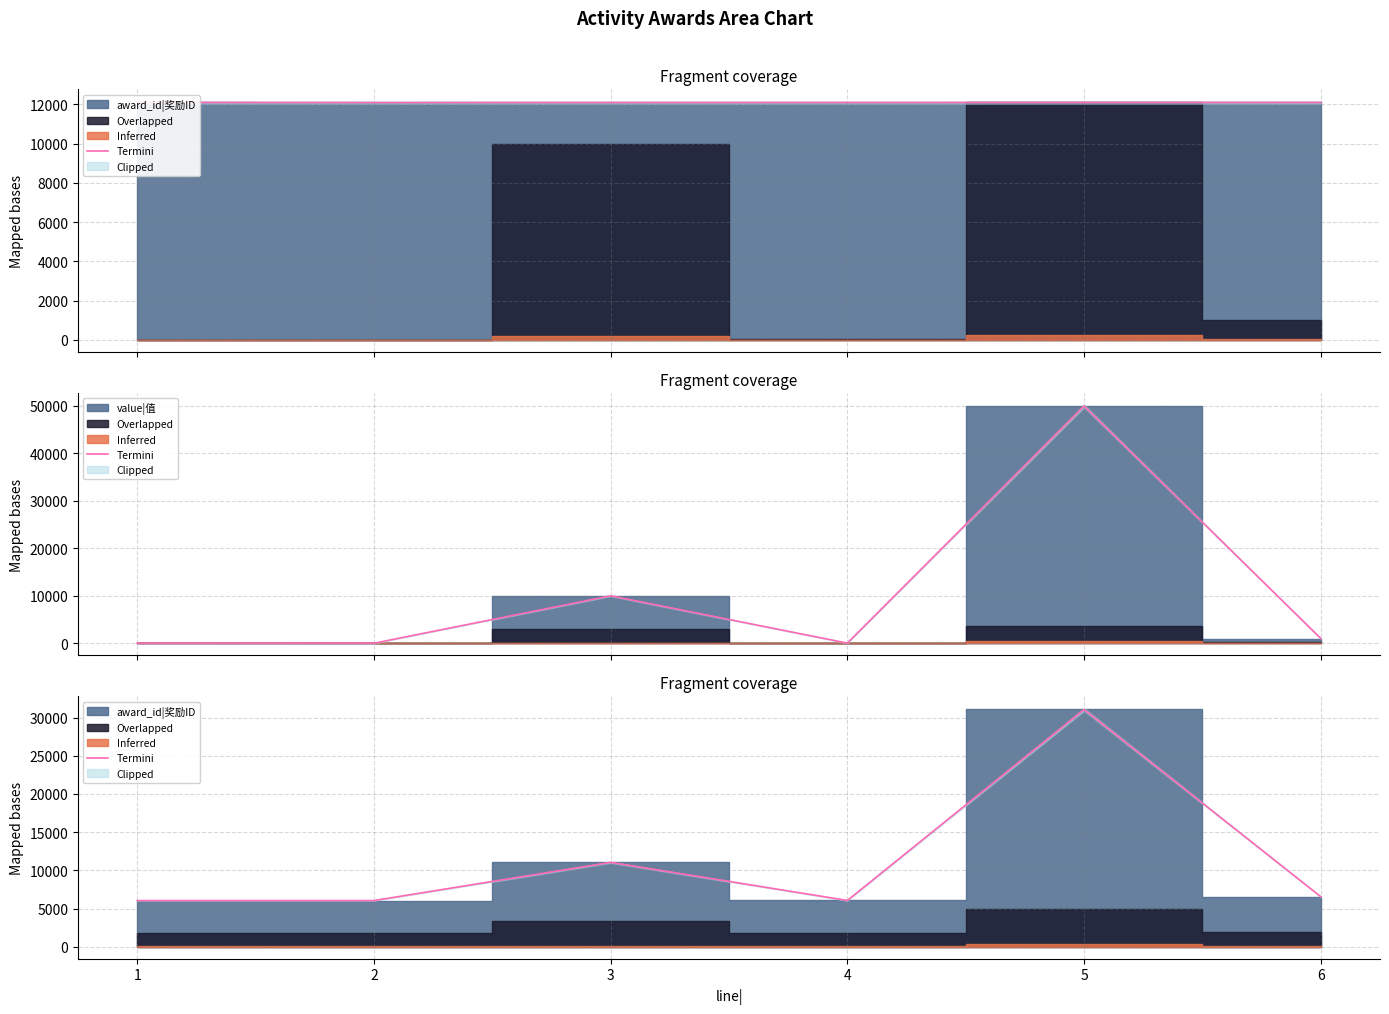

List the labels in order of value, smallest first.

1, 2, 4, 6, 3, 5